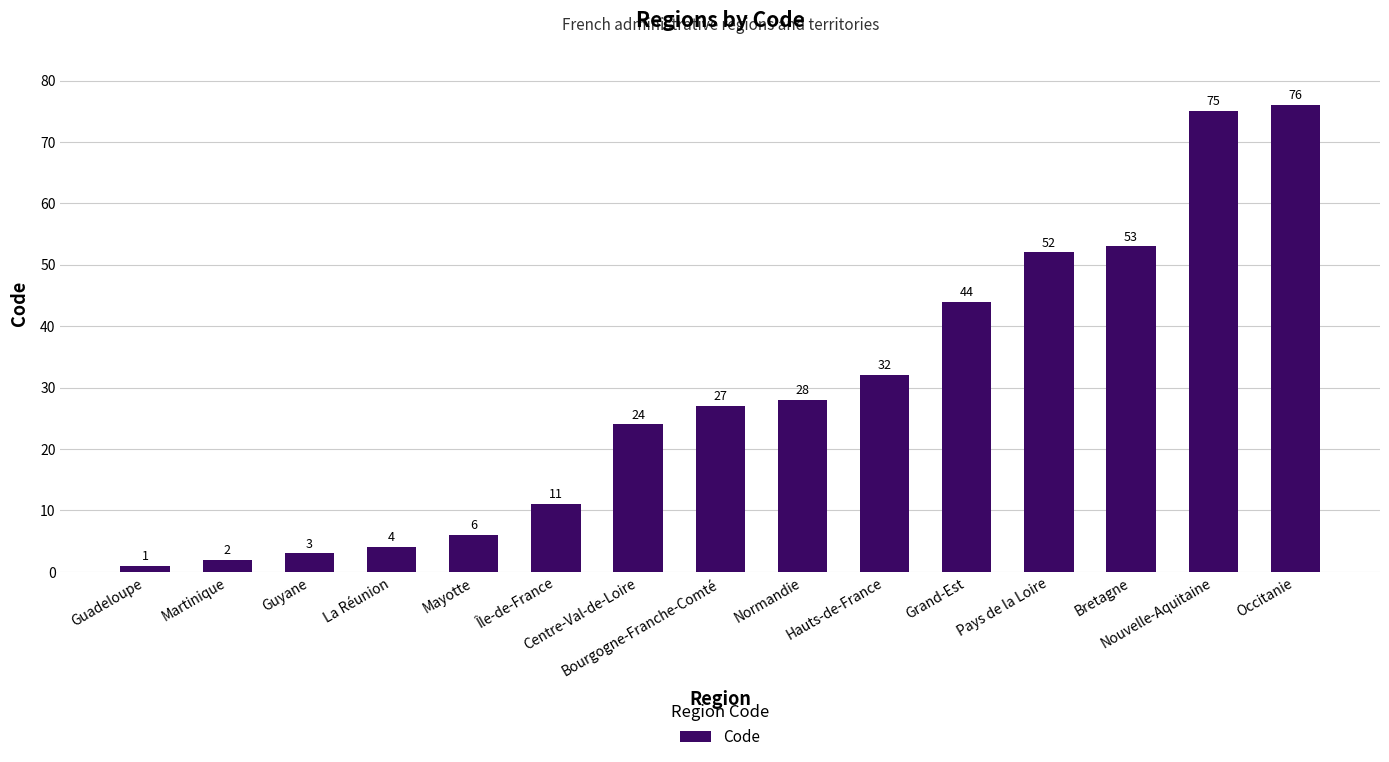

Reading right to left, transcribe all the data shown in this chart.

76	75	53	52	44	32	28	27	24	11	6	4	3	2	1